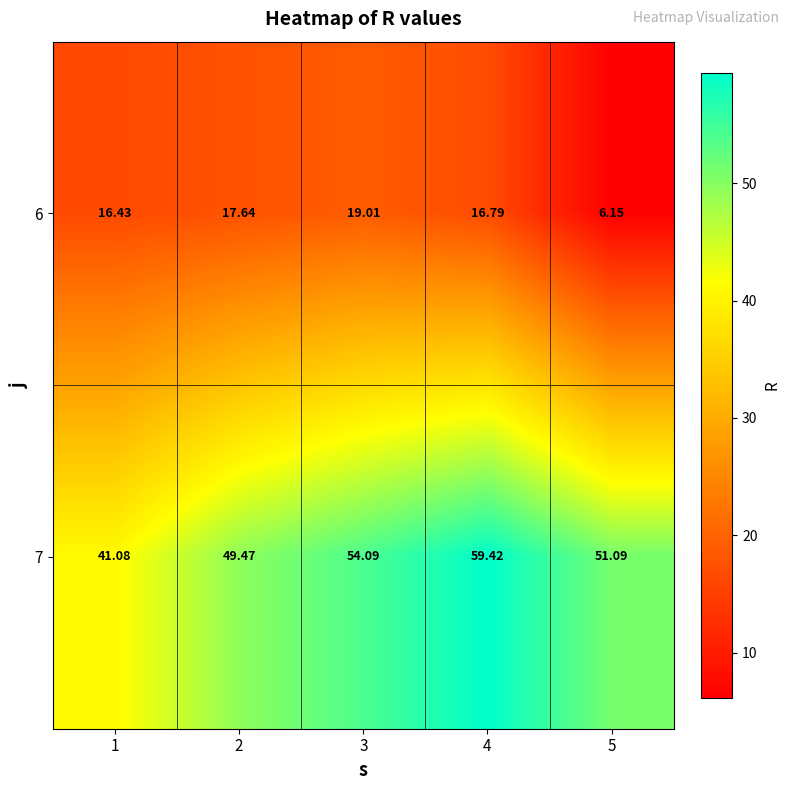

Is the value of 6 at 1 greater than the value of 7 at 2?

No